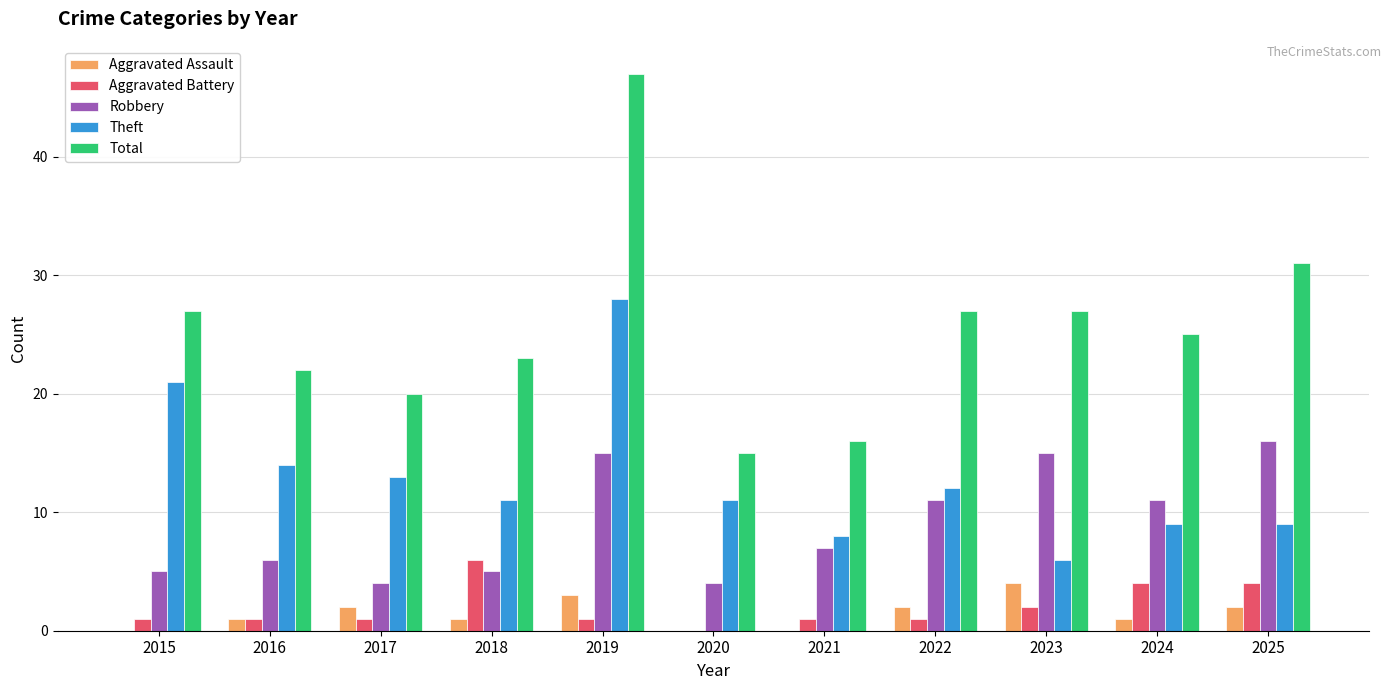

What is the greatest value displayed?

47